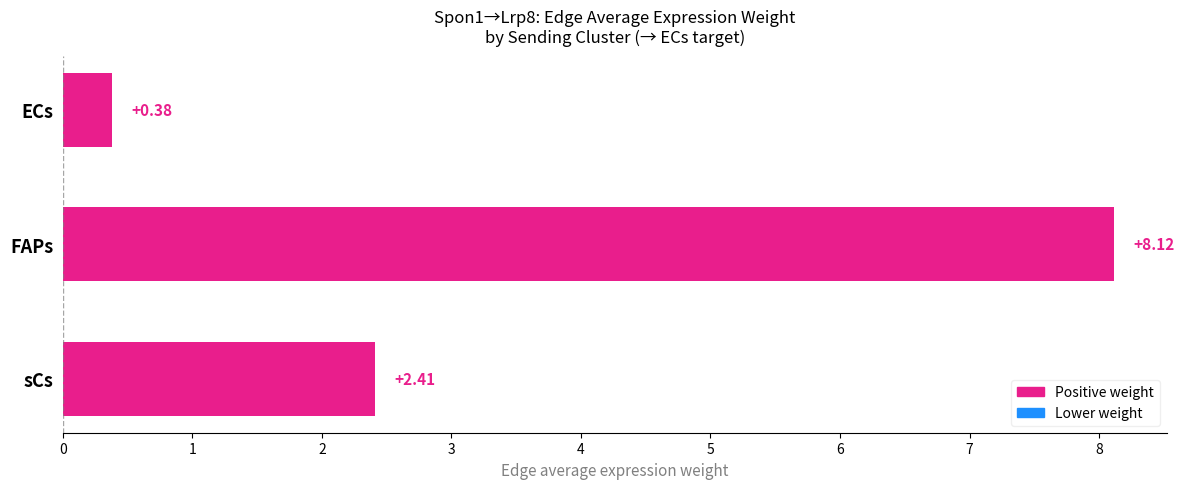

What is the sum of all values?

10.9